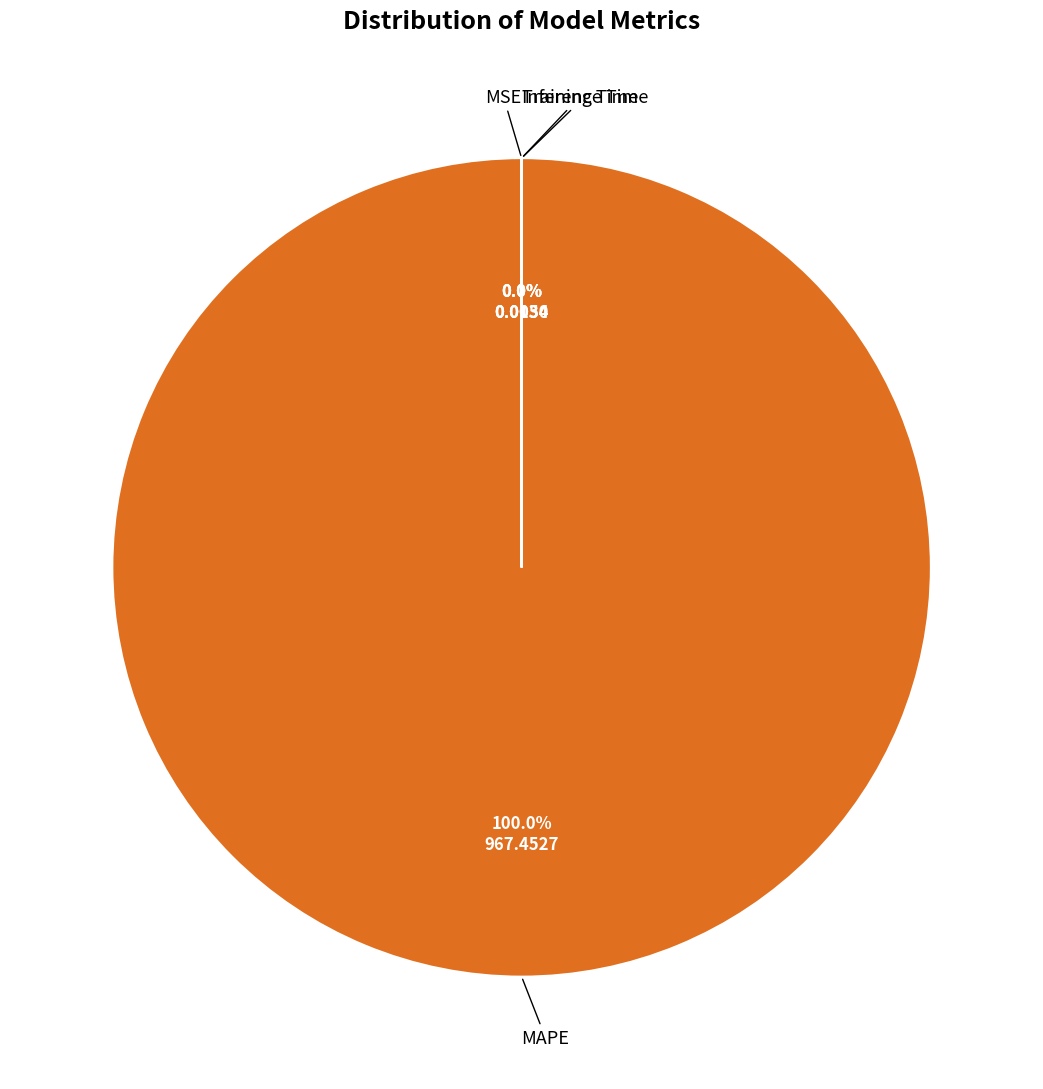

To the nearest percent, what is the average slice percentage?

25%